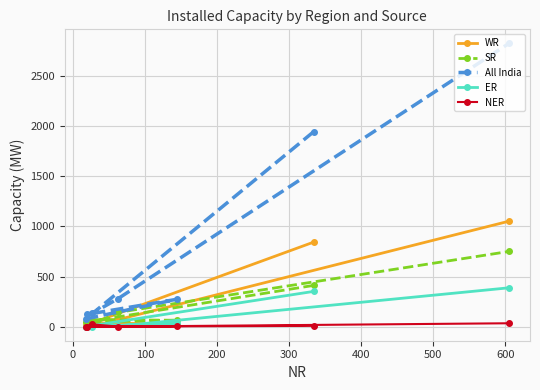

True or false: All India has more than 2 interior local peaks.

False